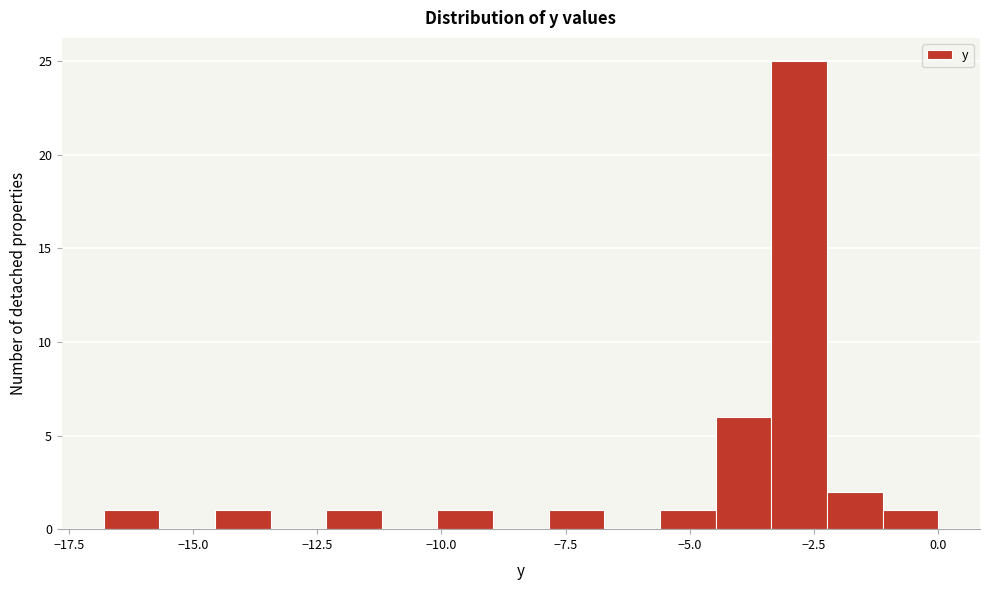

Read against the x-axis, roughly where is the centre of the tallest bar?

-3.0